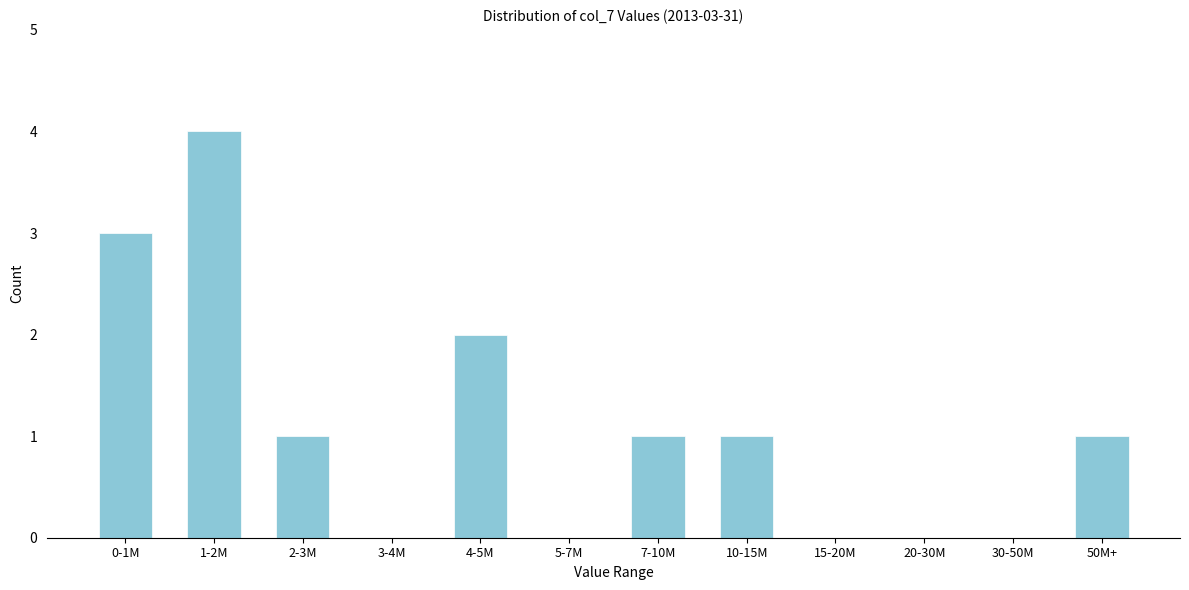

Reading left to right, list all the values displayed in this chart.

0-1M=3	1-2M=4	2-3M=1	3-4M=0	4-5M=2	5-7M=0	7-10M=1	10-15M=1	15-20M=0	20-30M=0	30-50M=0	50M+=1